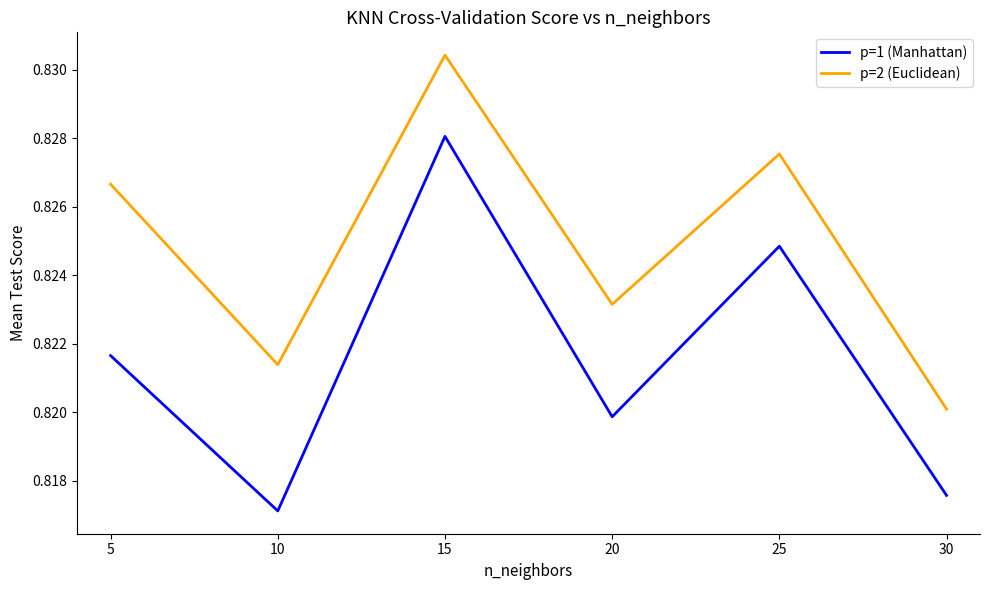

At which label is p=2 (Euclidean) closest to 0?

30